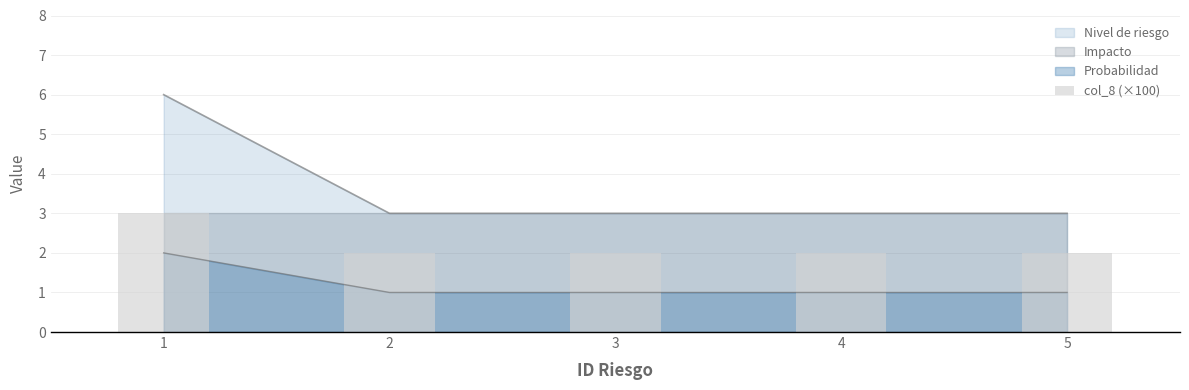

Reading right to left, extract all data points from this chart.

2	2	2	2	3